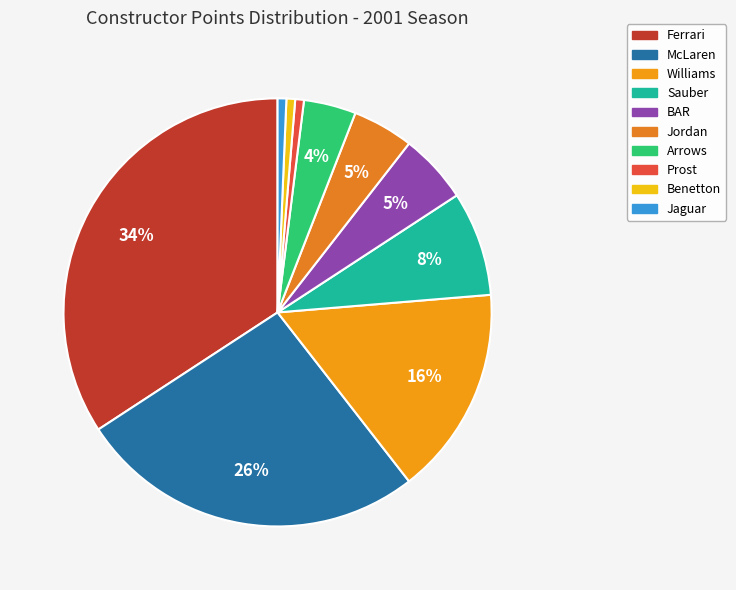

To the nearest percent, what is the difference between the Benetton and Sauber slice percentages?

7%